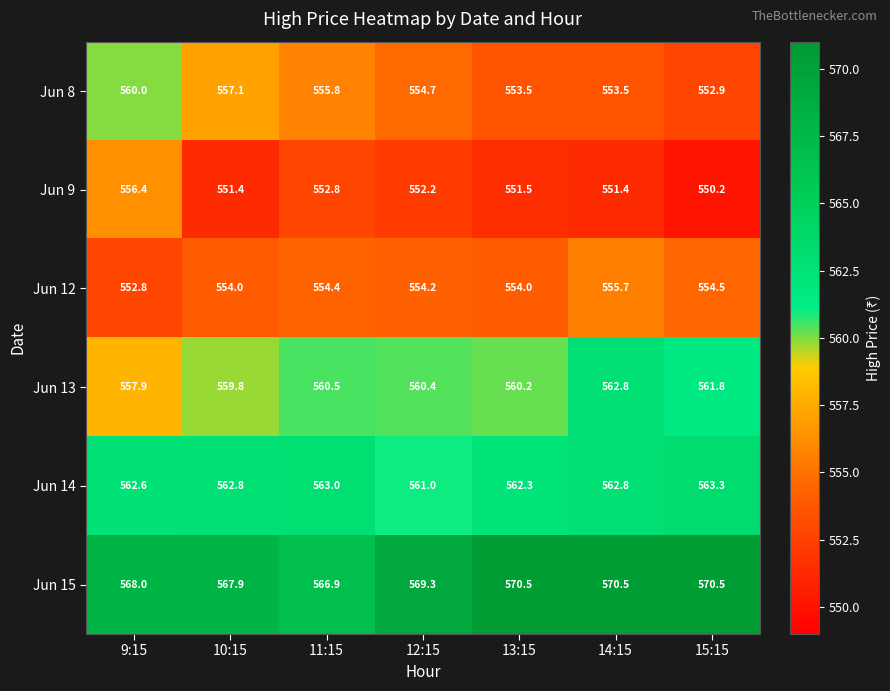

At 9:15, list the series in order from smallest to largest.

Jun 12, Jun 9, Jun 13, Jun 8, Jun 14, Jun 15